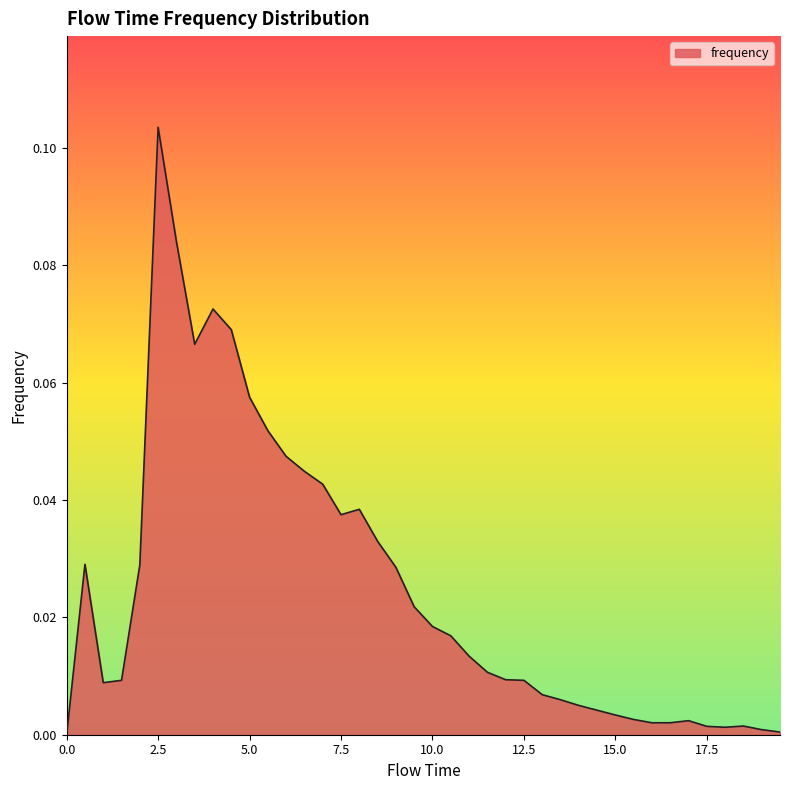

How many lines are shown in the chart?

1